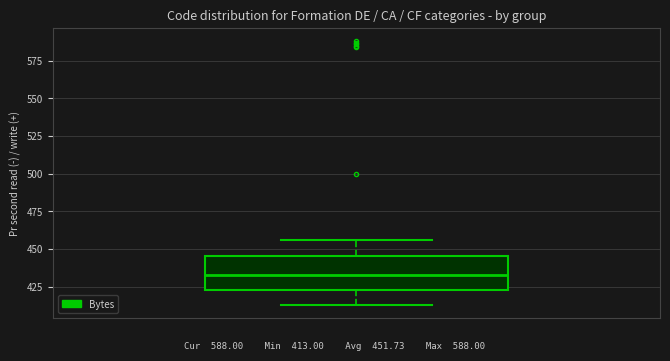

Read this box plot against the y-axis: the position of the median line, the range covered by the box, and the ends of both whiskers. The values are not printed on the chart, so give them approximately, as read against the axis.

median 435, box 425 to 445, whiskers 415 to 455